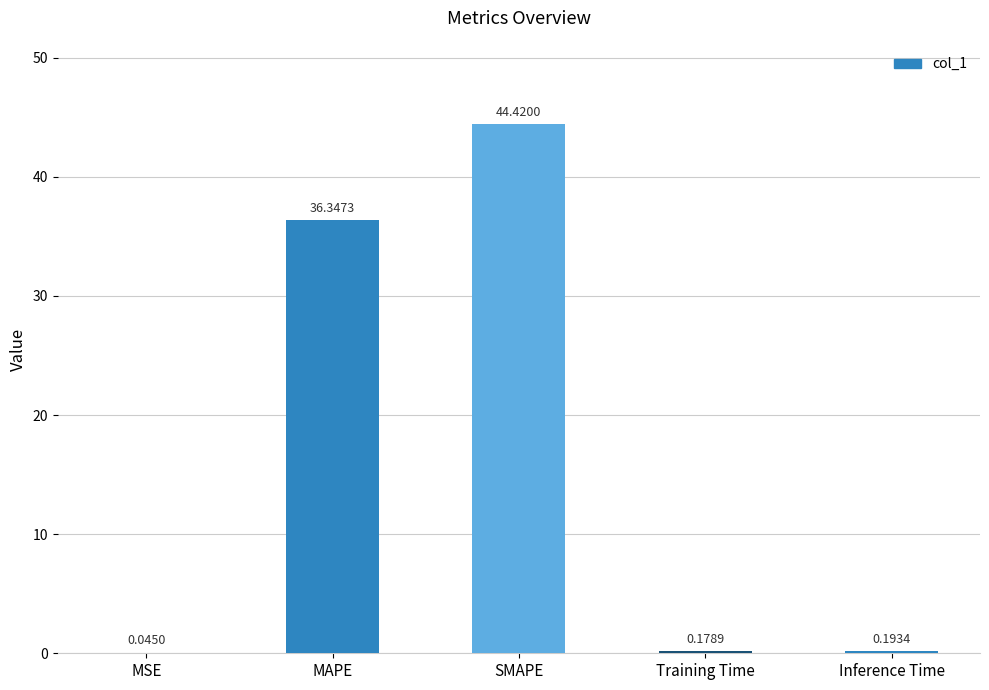

What is the sum of all values?

81.2